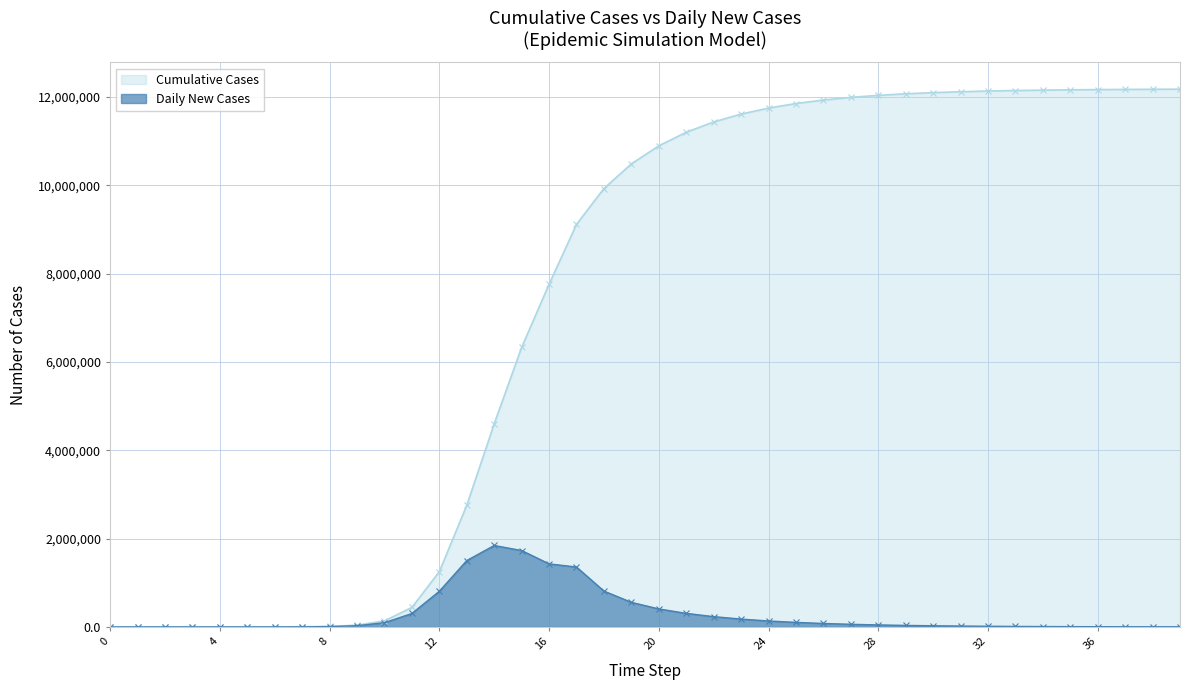

Which series changed the most between 3 and 16?

cum_cases